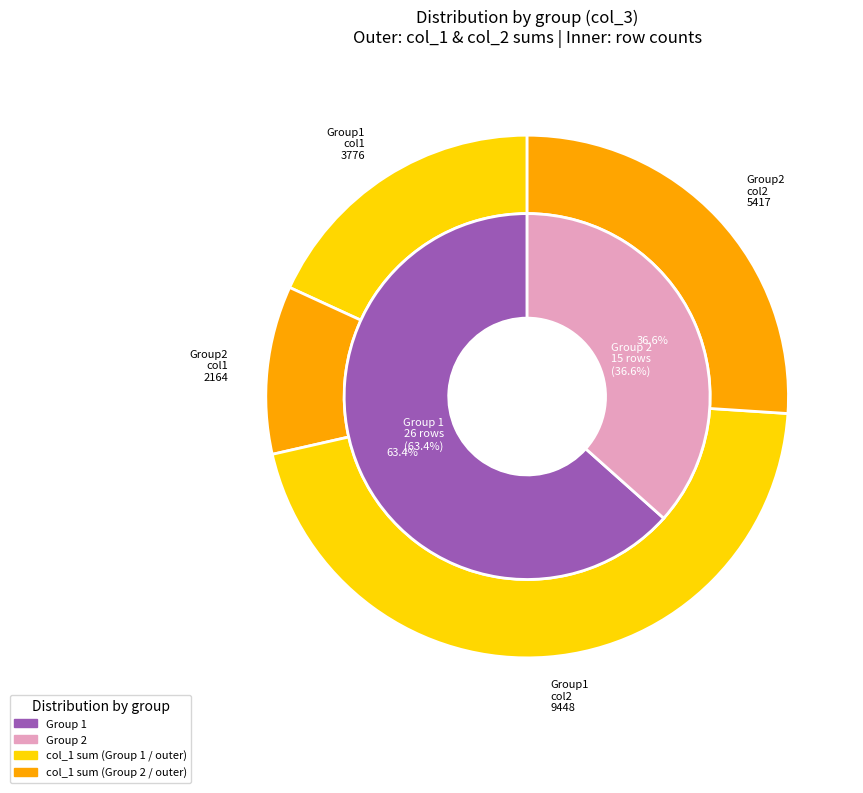

Rank the categories by value from highest to lowest.

1, 2